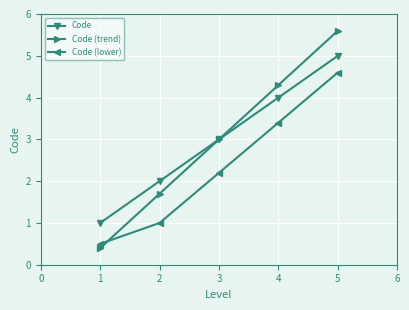

Read the Code value at 3.

3.0